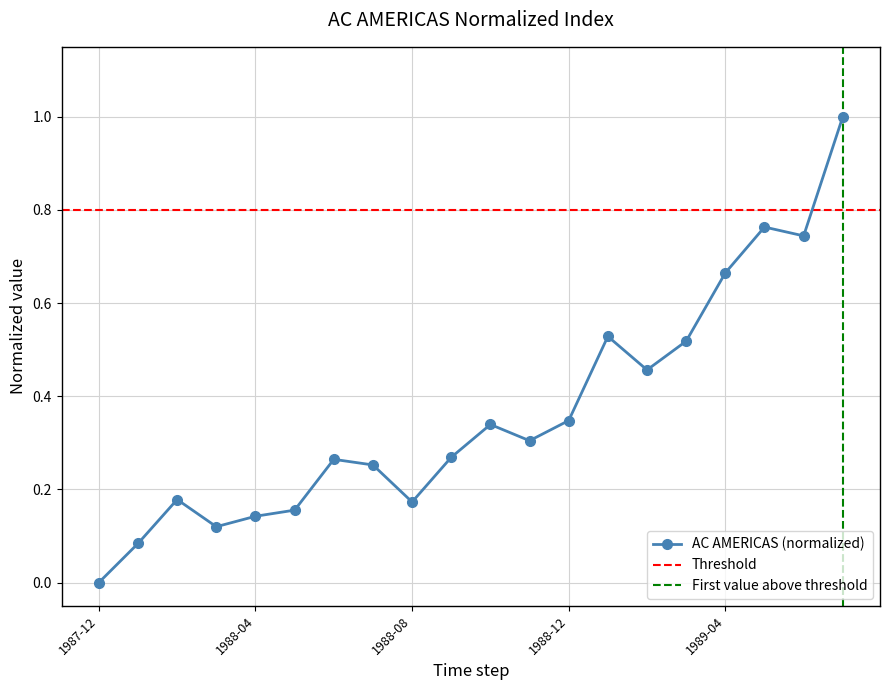

How many points are lower than both their immediate neighbors (excluding endpoints)?

5